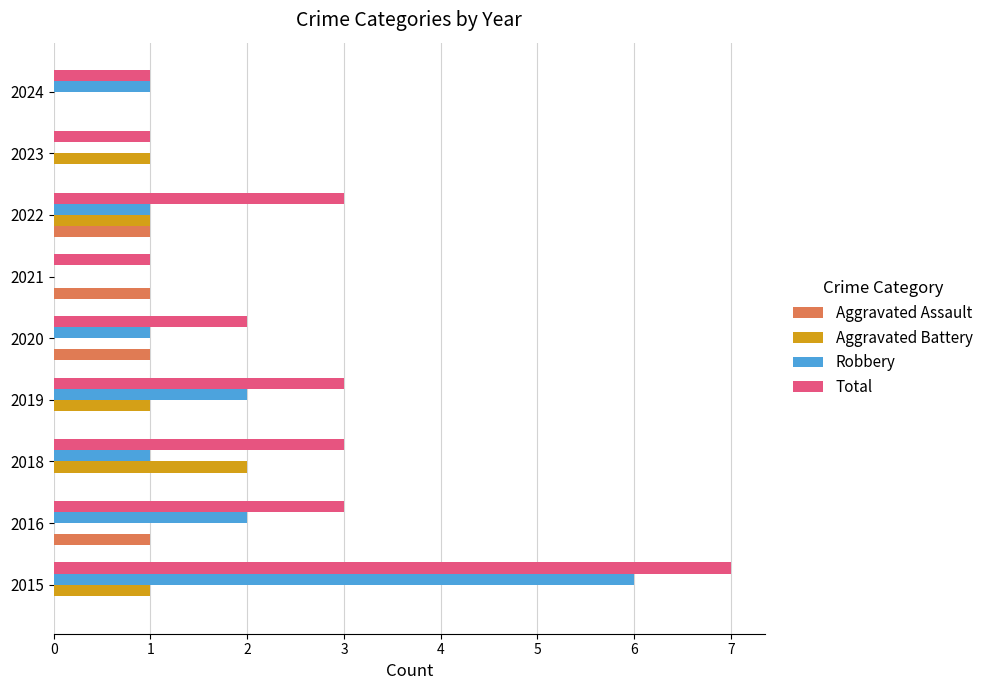

The value of Aggravated Assault at 2022 is 1. True or false?

True